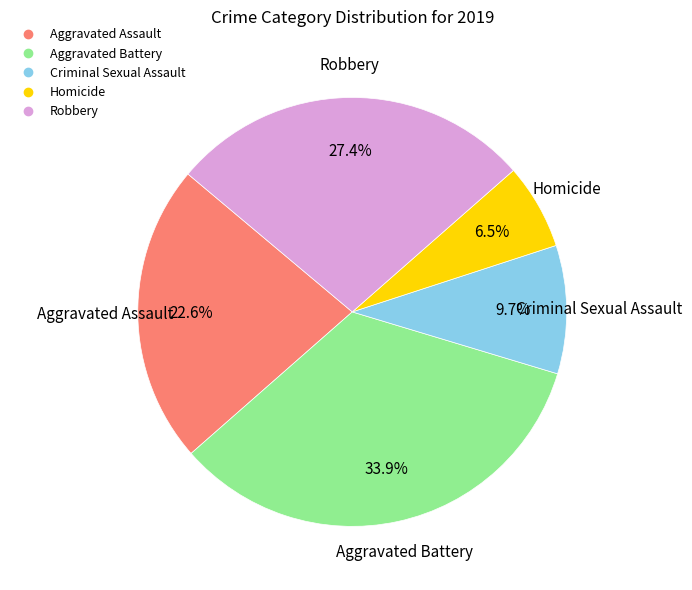

To the nearest percent, what is the difference between the Aggravated Battery and Robbery slice percentages?

6%